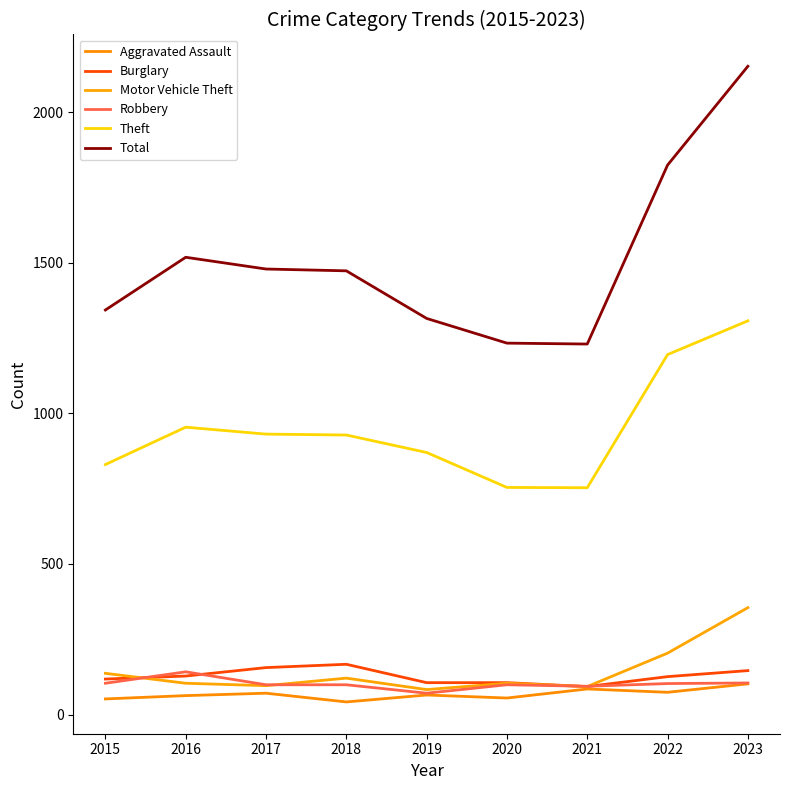

Is the value of Aggravated Assault at 2019 greater than the value of Robbery at 2023?

No